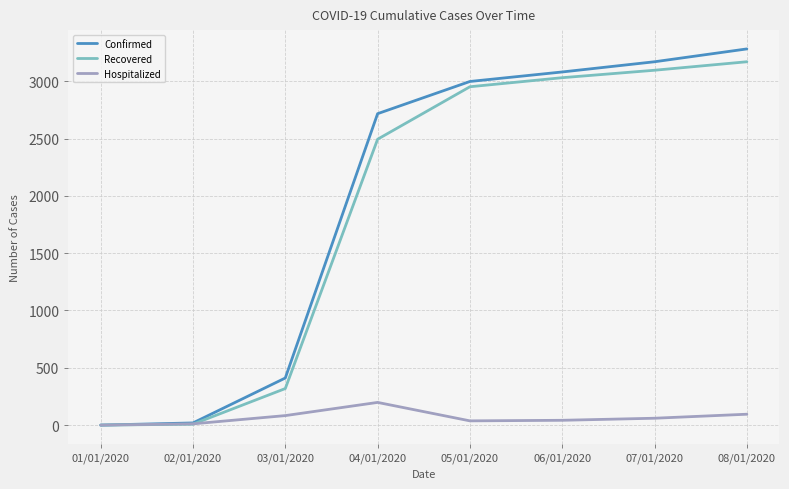

What is the difference between the Recovered values at 03/01/2020 and 05/01/2020?

2633